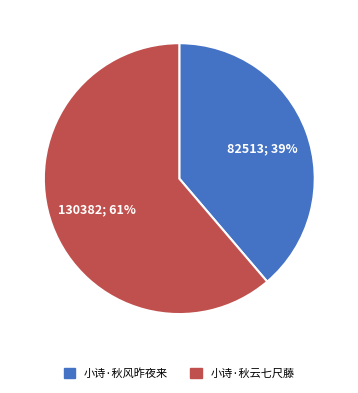

Is it true that 小诗·秋风昨夜来 is 39% of the pie?

True